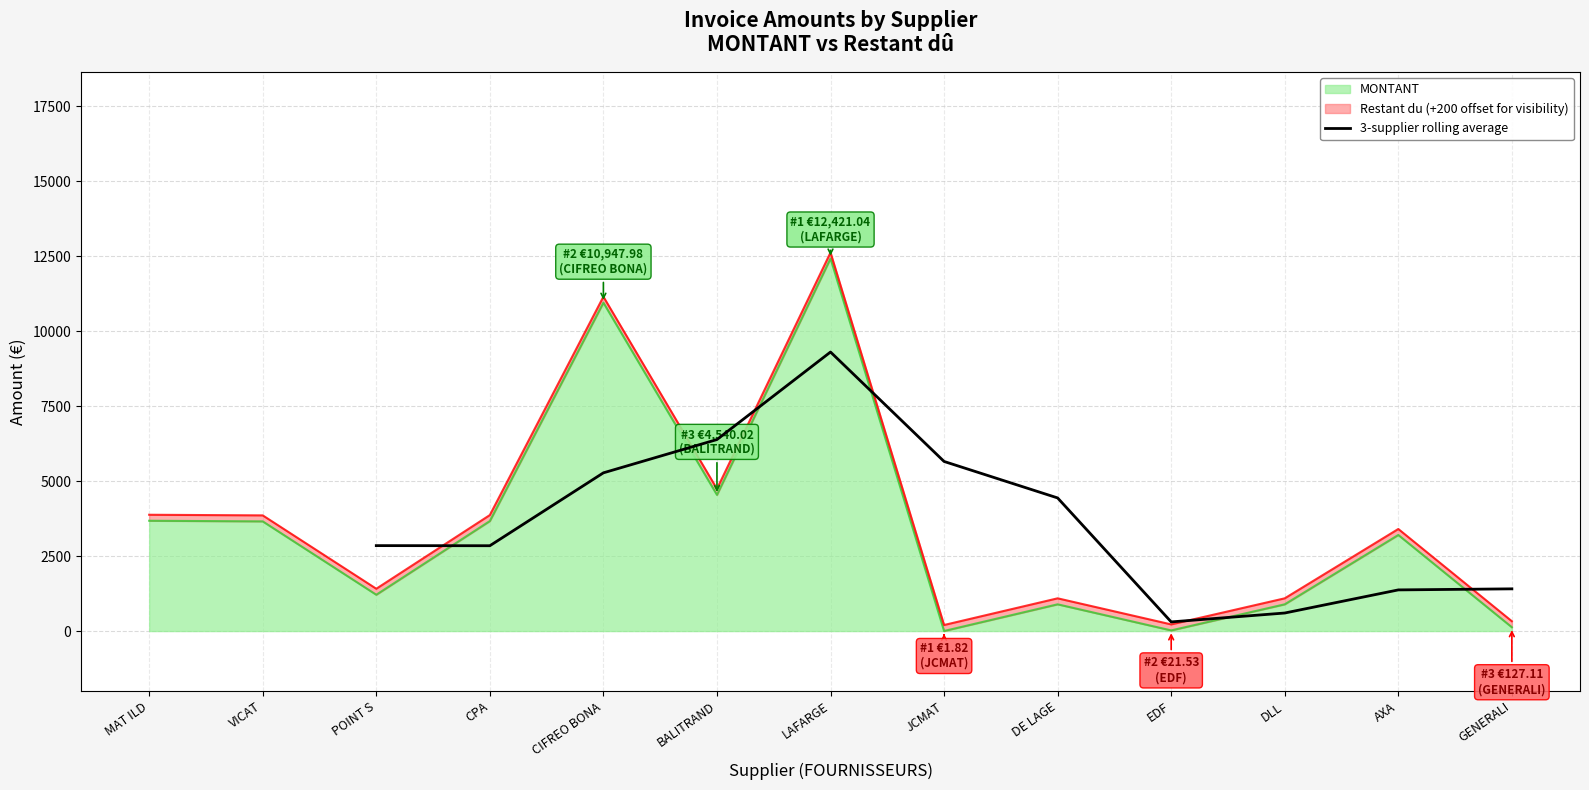

The 3-supplier rolling average series shows 6246.9 at LAFARGE. True or false?

False